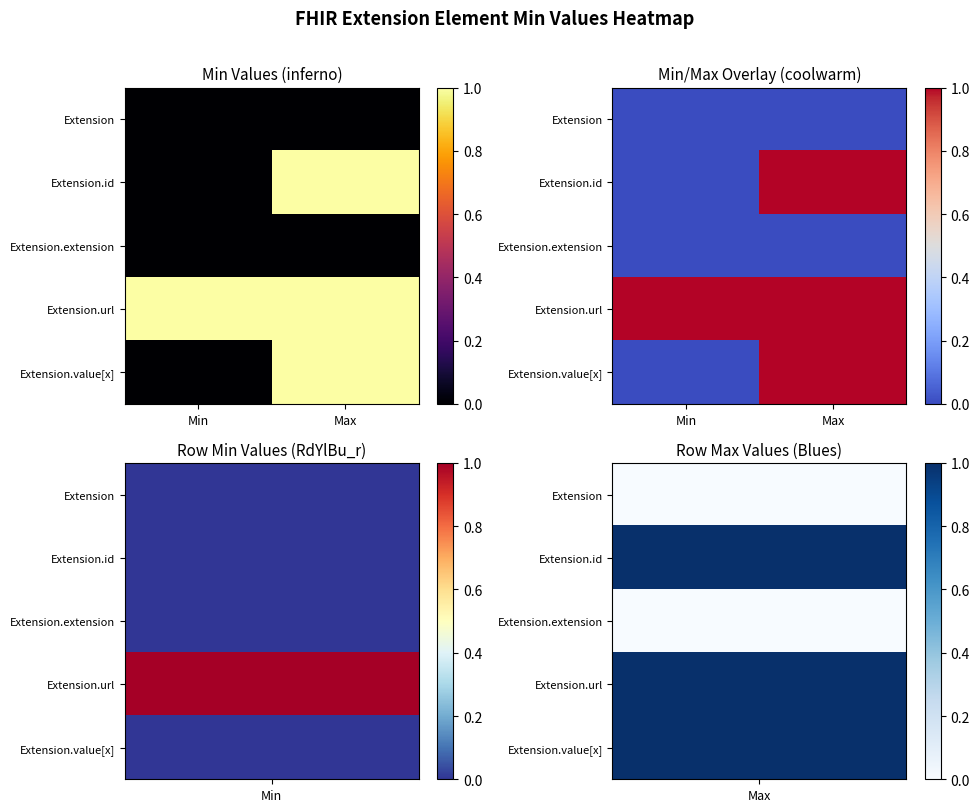

How many distinct data groups are displayed?

5